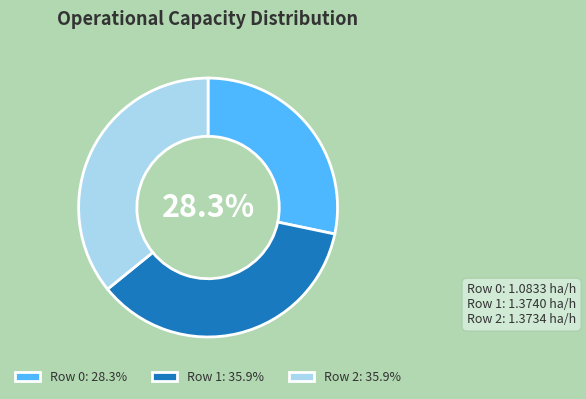

Between Row 1 and Row 0, which is larger?

Row 1